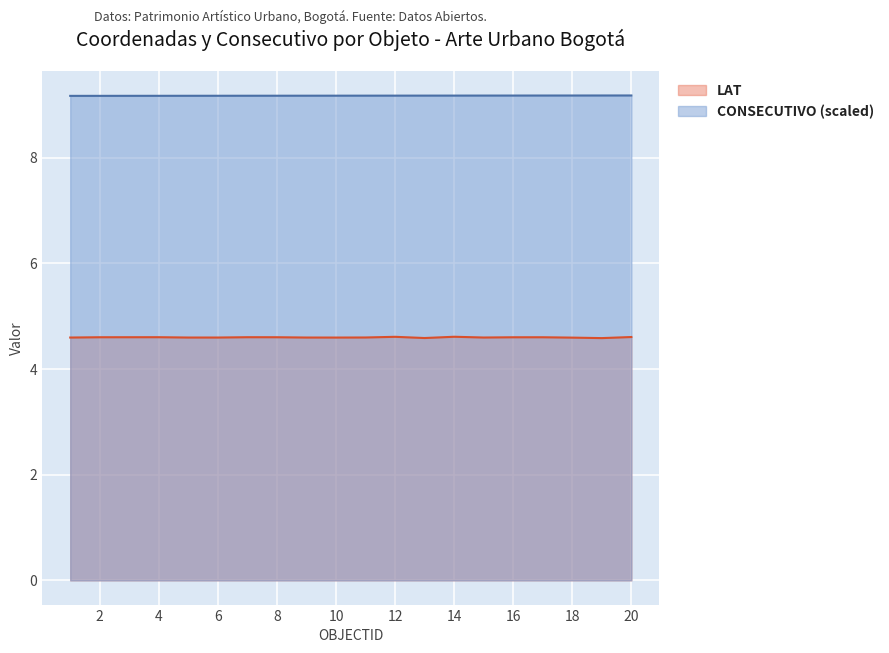

Reading left to right, what are all the values shown in this chart?

LAT: 4.6	4.6	4.6	4.6	4.6	4.6	4.6	4.6	4.6	4.6	4.6	4.6	4.6	4.6	4.6	4.6	4.6	4.6	4.6	4.6
CONSECUTIVO: 9.2	9.2	9.2	9.2	9.2	9.2	9.2	9.2	9.2	9.2	9.2	9.2	9.2	9.2	9.2	9.2	9.2	9.2	9.2	9.2